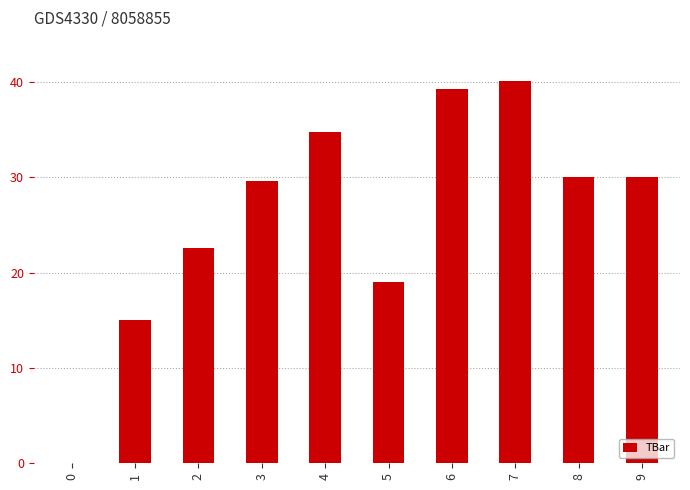

Reading right to left, extract all data points from this chart.

9=30.0	8=30.0	7=40.1	6=39.2	5=19.1	4=34.7	3=29.6	2=22.6	1=15.0	0=0.0